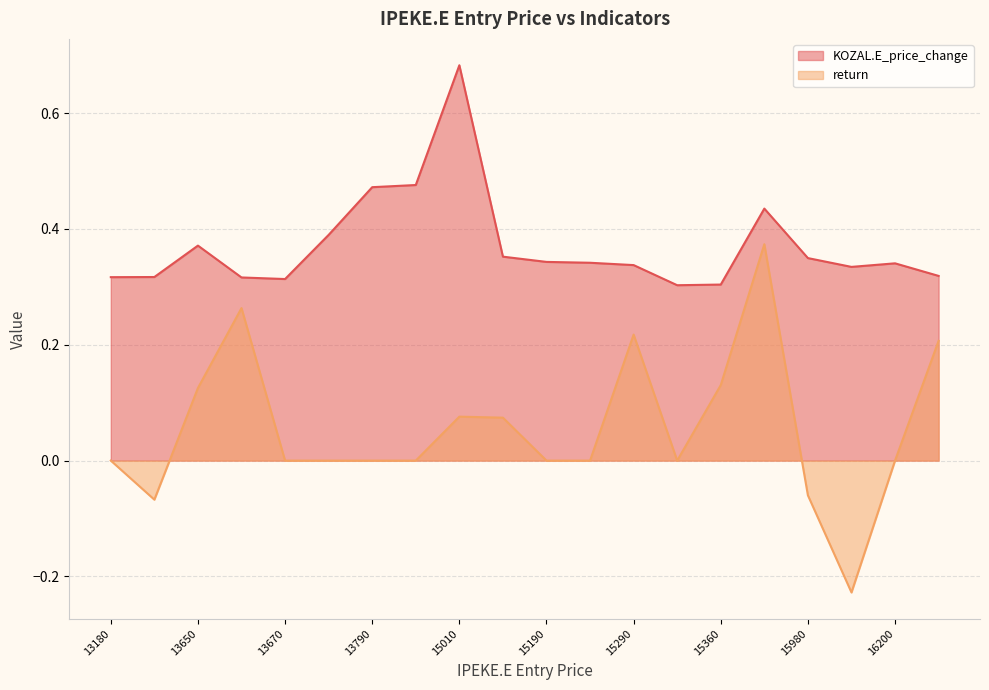

True or false: return and KOZAL.E_price_change cross at least once.

False